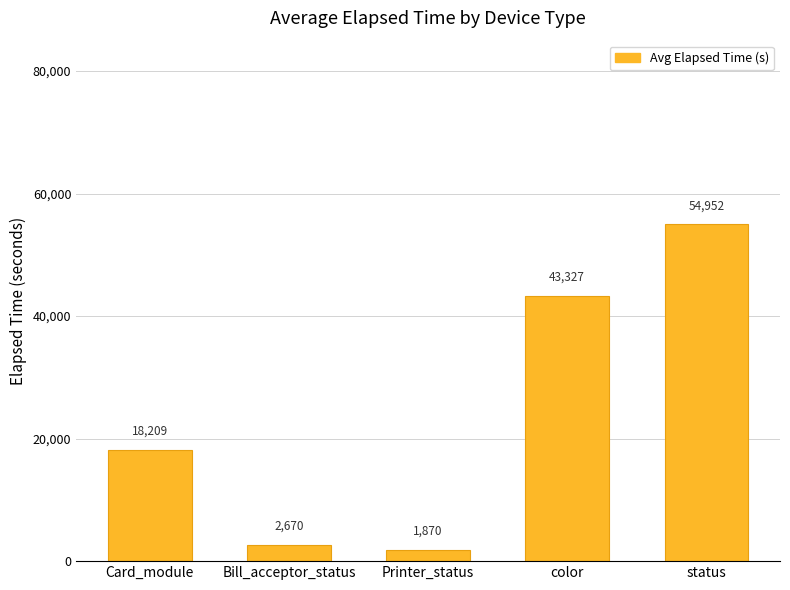

The value at status is 80508. True or false?

False